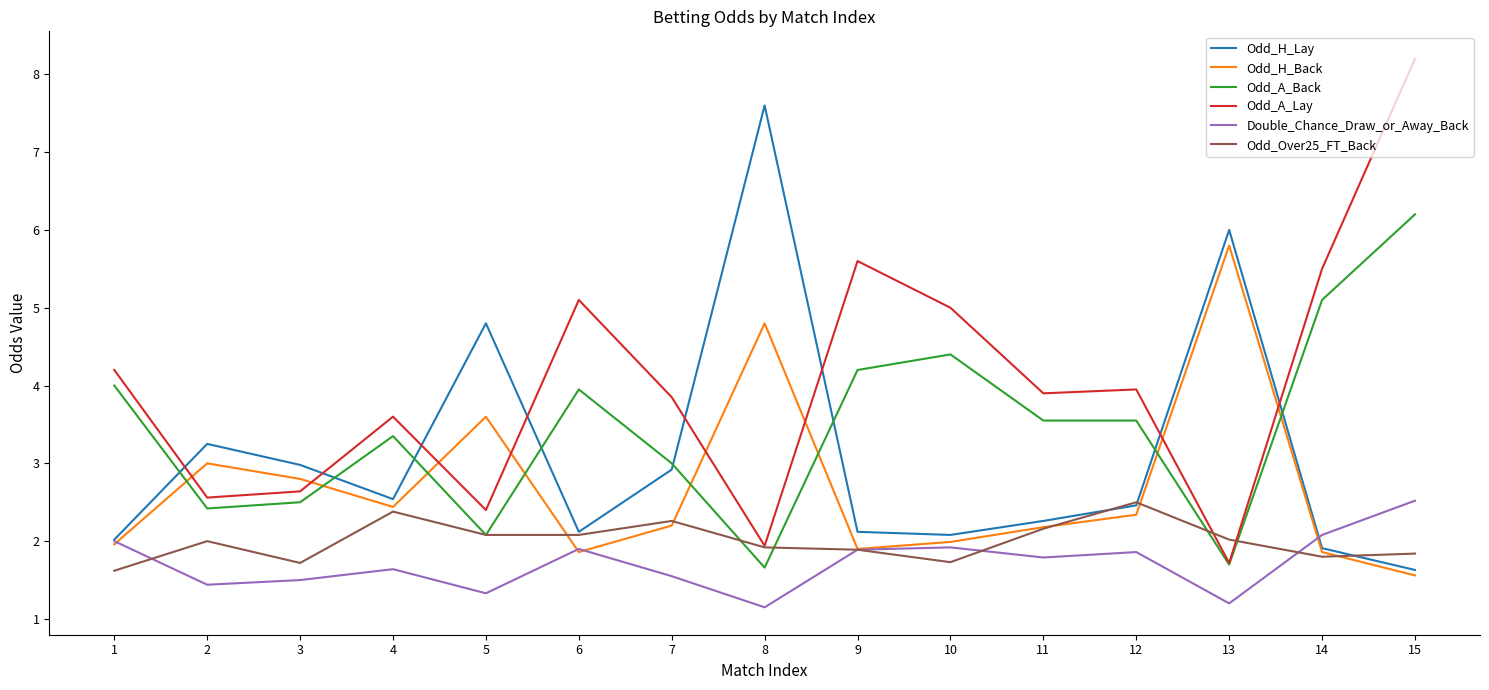

Which series has the largest total across all categories?

Odd_A_Lay